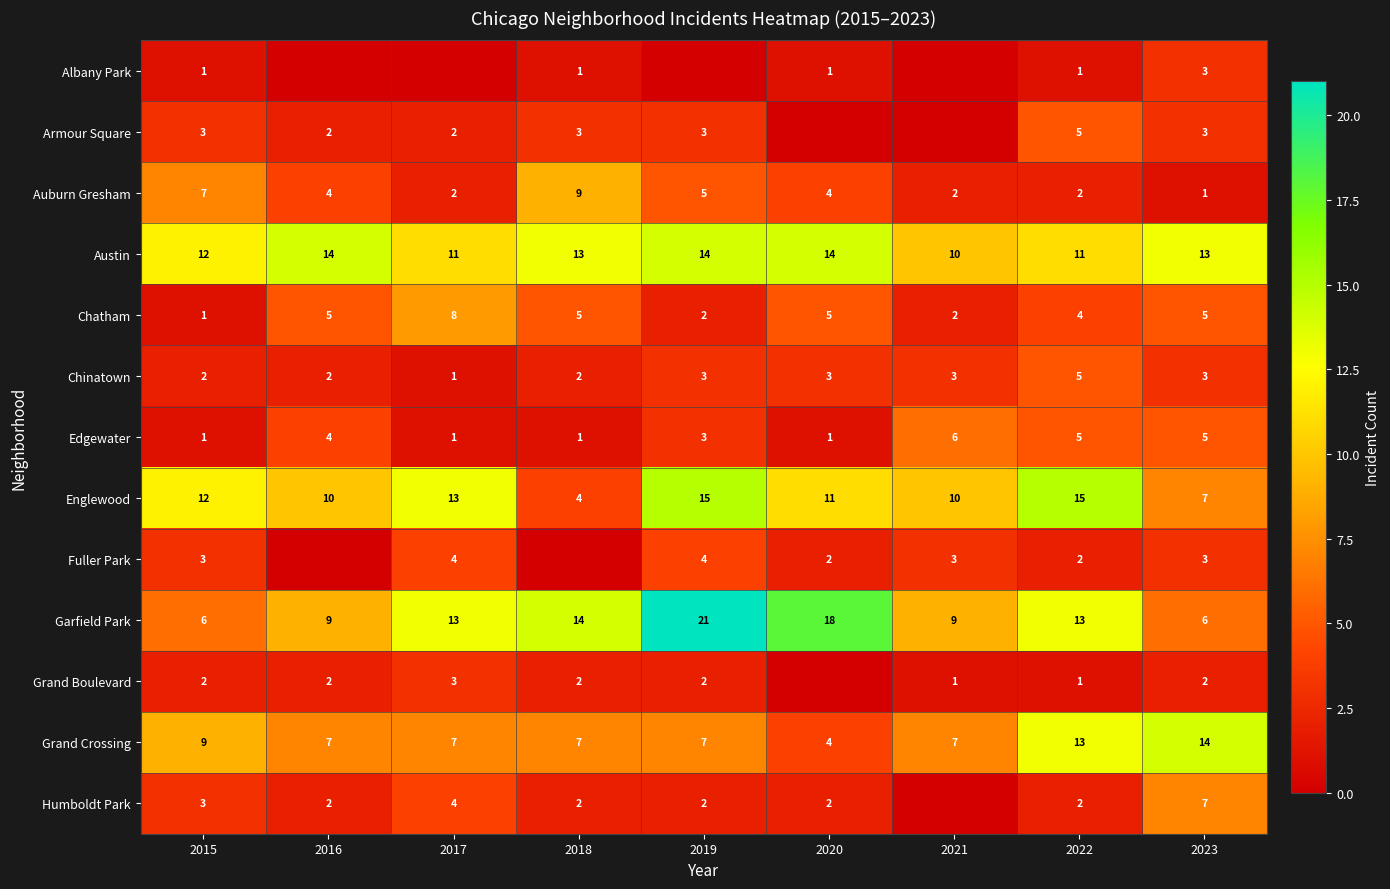

Which category has the highest value in the Chinatown series?

2022